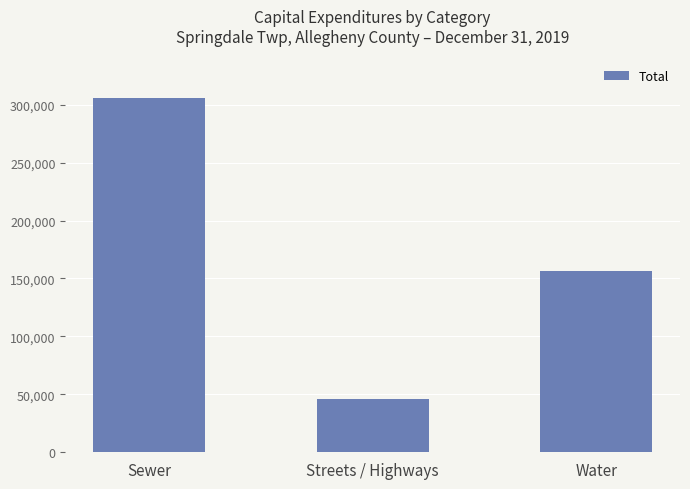

Are the bars horizontal?

No